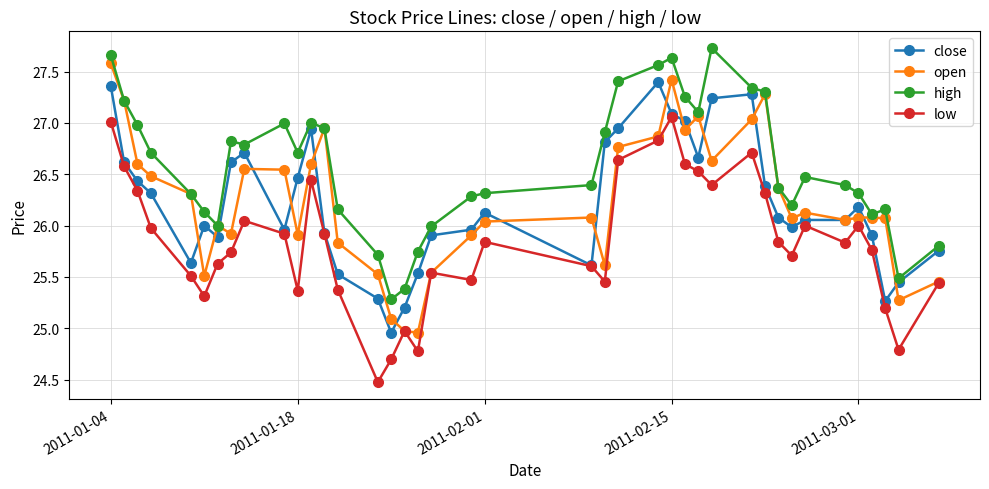

True or false: open has more than 1 interior local peaks.

True